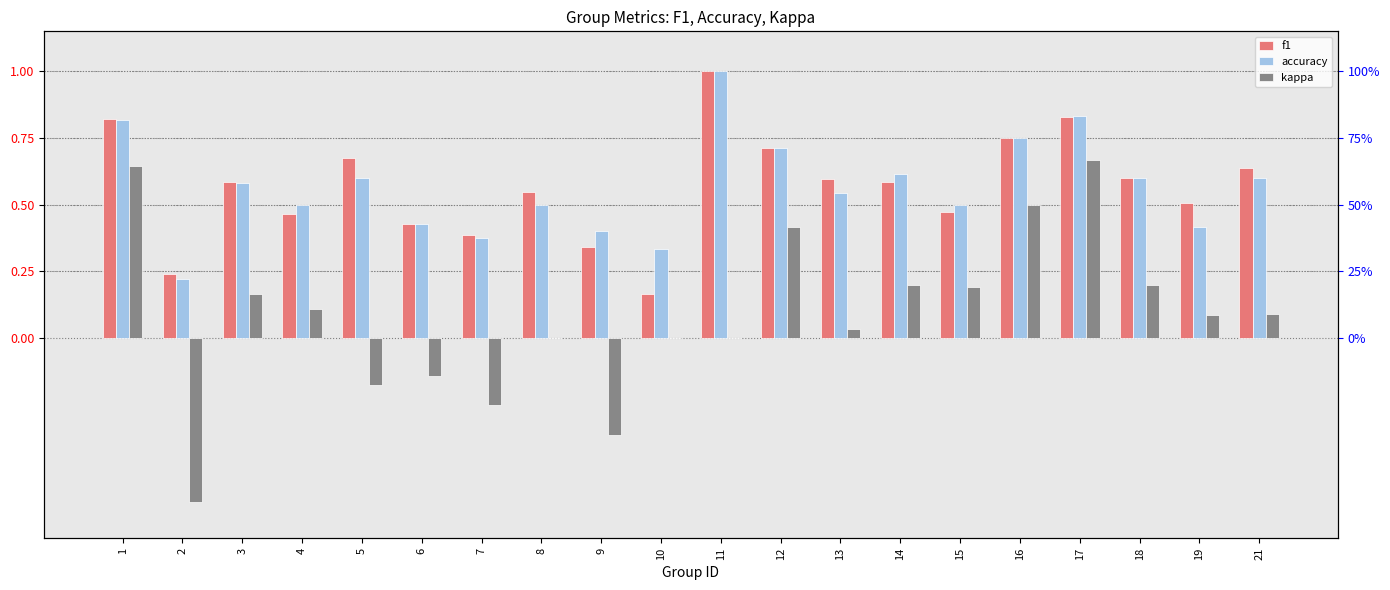

How many distinct data groups are displayed?

3